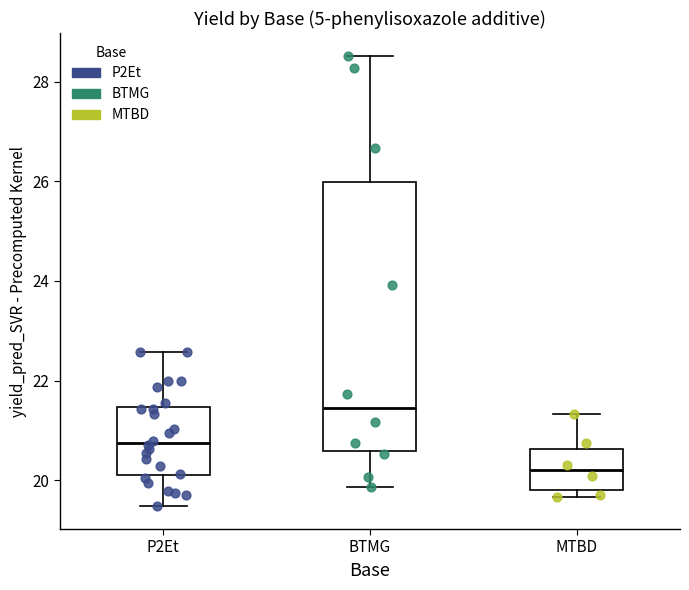

Where is the lower edge of the box for MTBD on the y-axis? The values are not printed on the chart, so give them approximately, as read against the axis.

19.8